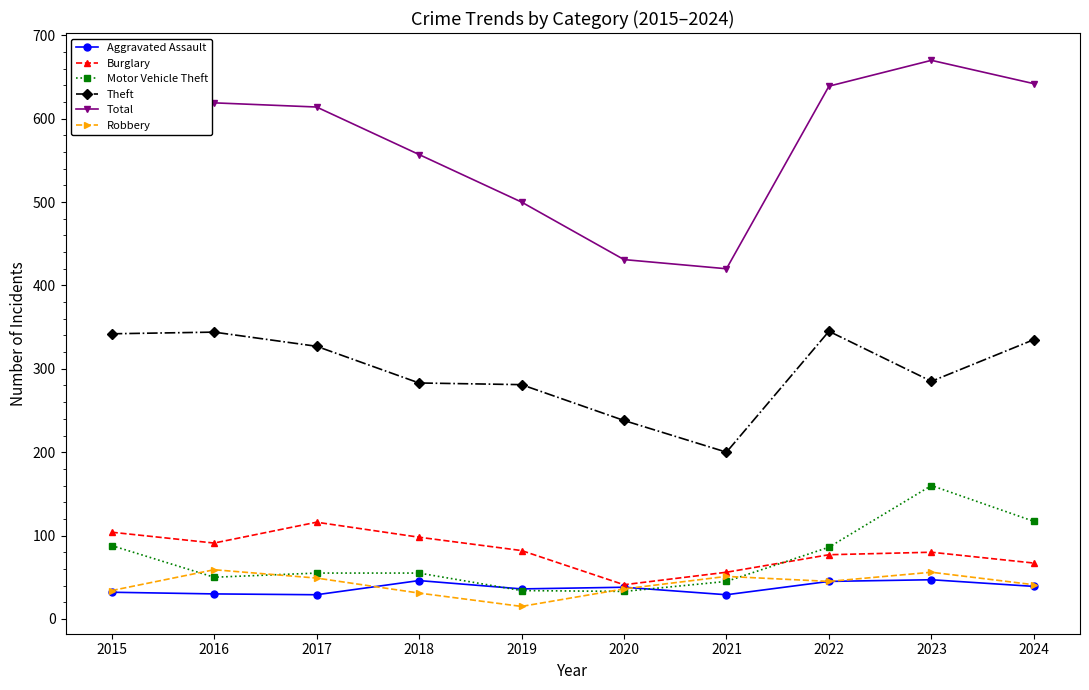

What is the greatest value displayed?

670